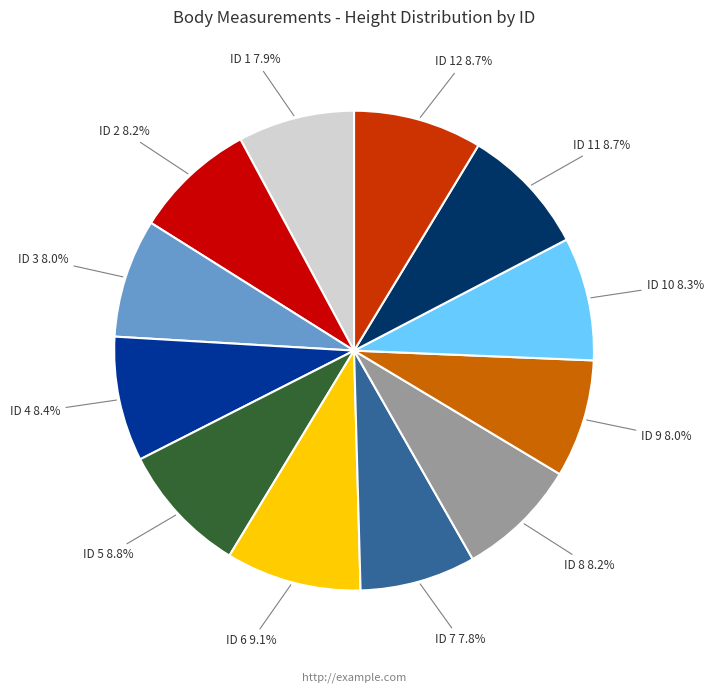

Is there a majority slice in this chart?

No